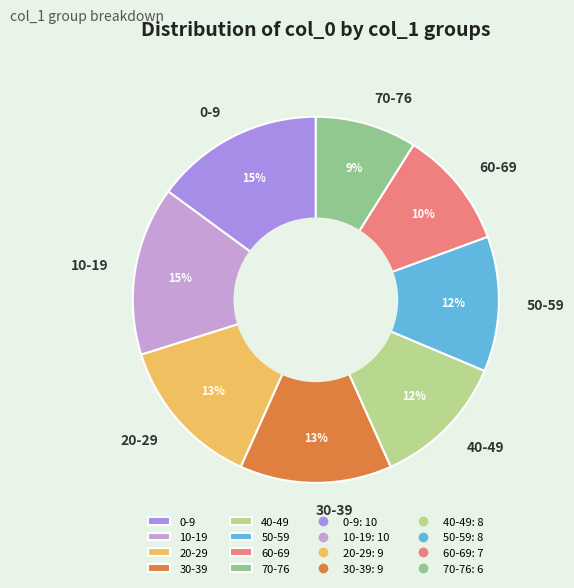

To the nearest percent, what is the difference between the largest and smallest slice percentages?

6%